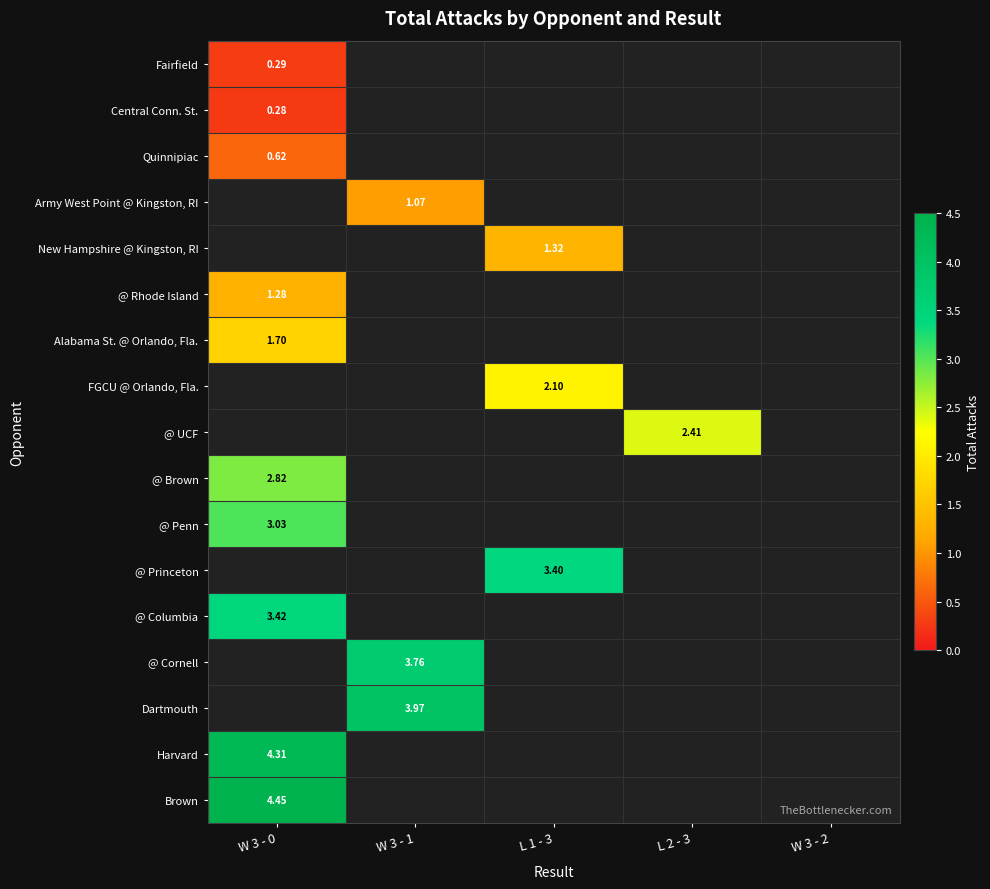

Is the value of Brown at L 1 - 3 greater than the value of Central Conn. St. at L 2 - 3?

No